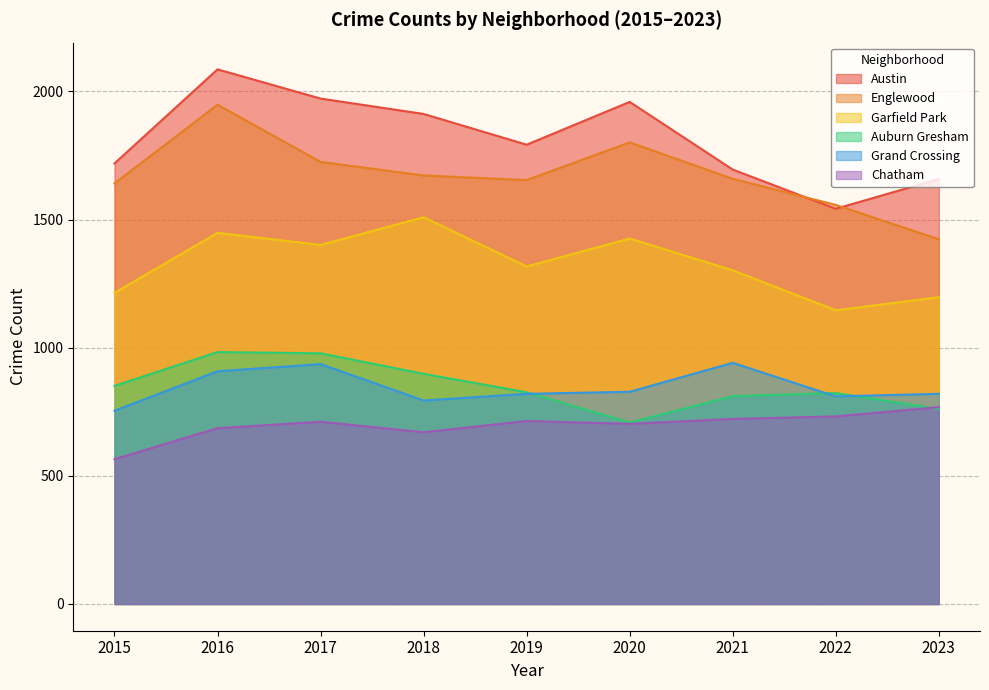

What is the difference between the maximum and minimum values in the Garfield Park series?

363